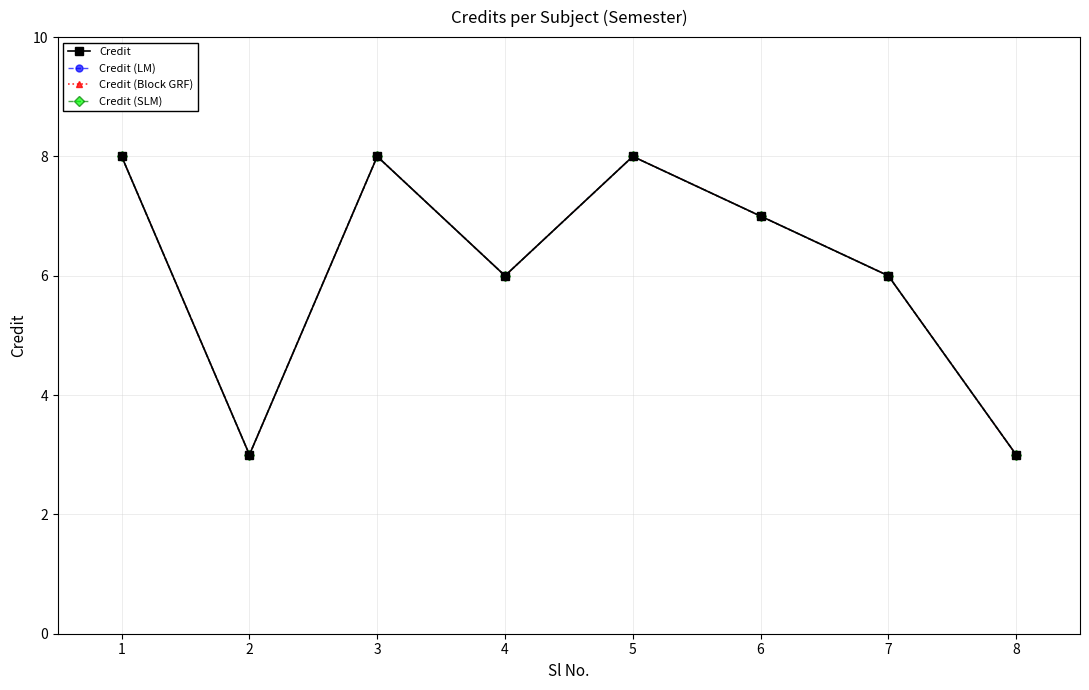

Rank the series at 6 from lowest to highest value.

Credit, Credit (LM), Credit (Block GRF), Credit (SLM)